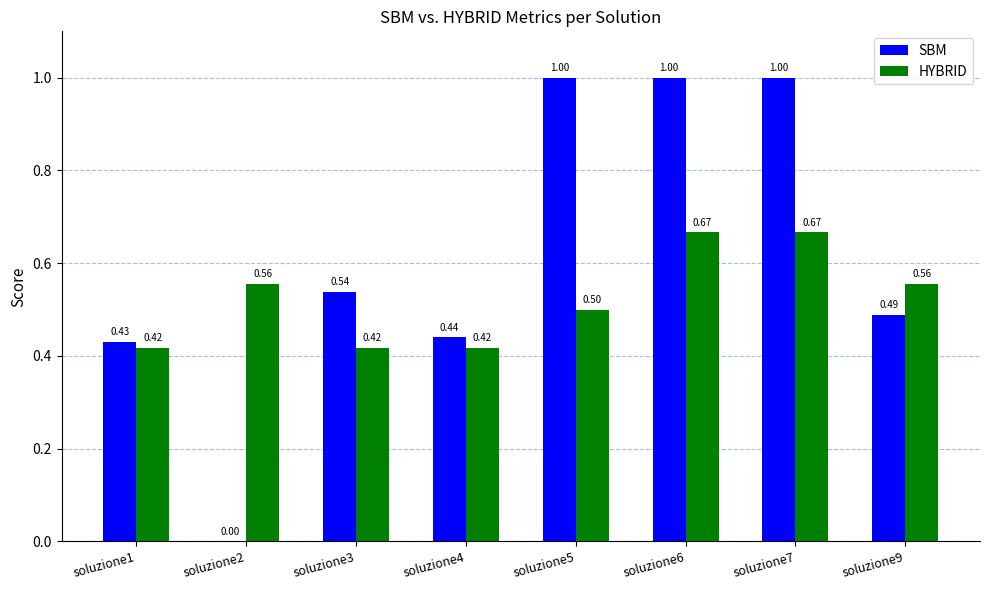

Are the bars horizontal?

No